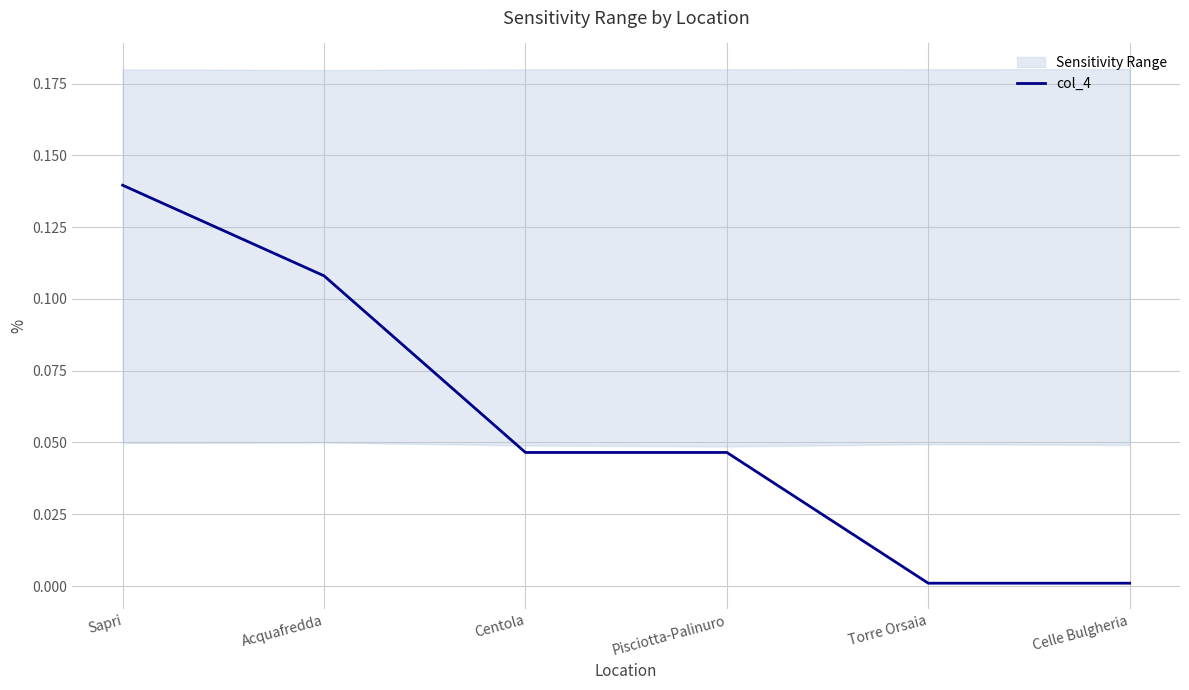

What is the value of the 2nd point from the left?

0.1